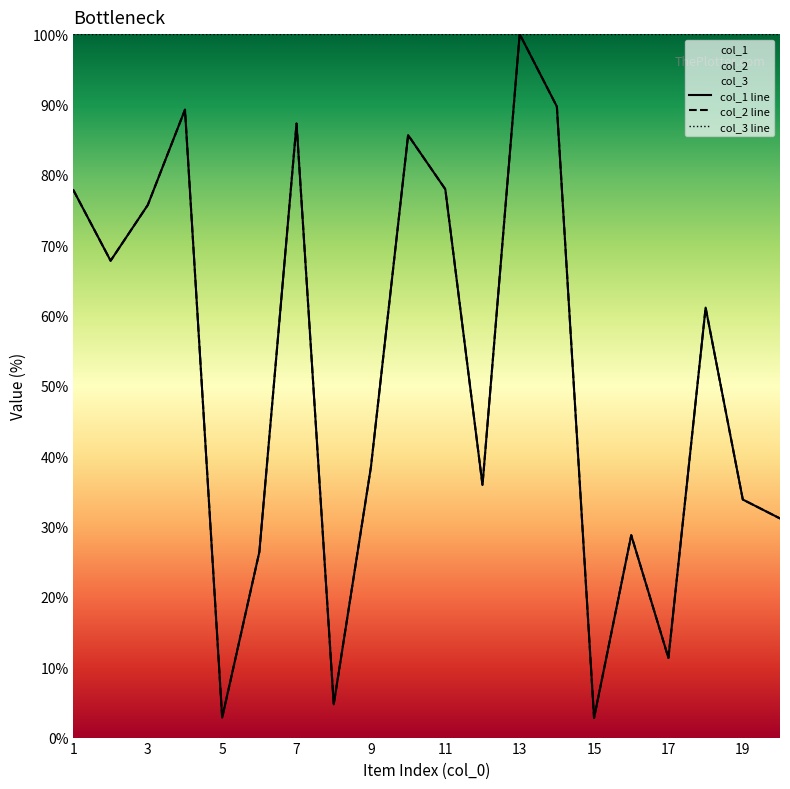

How many lines are shown in the chart?

2